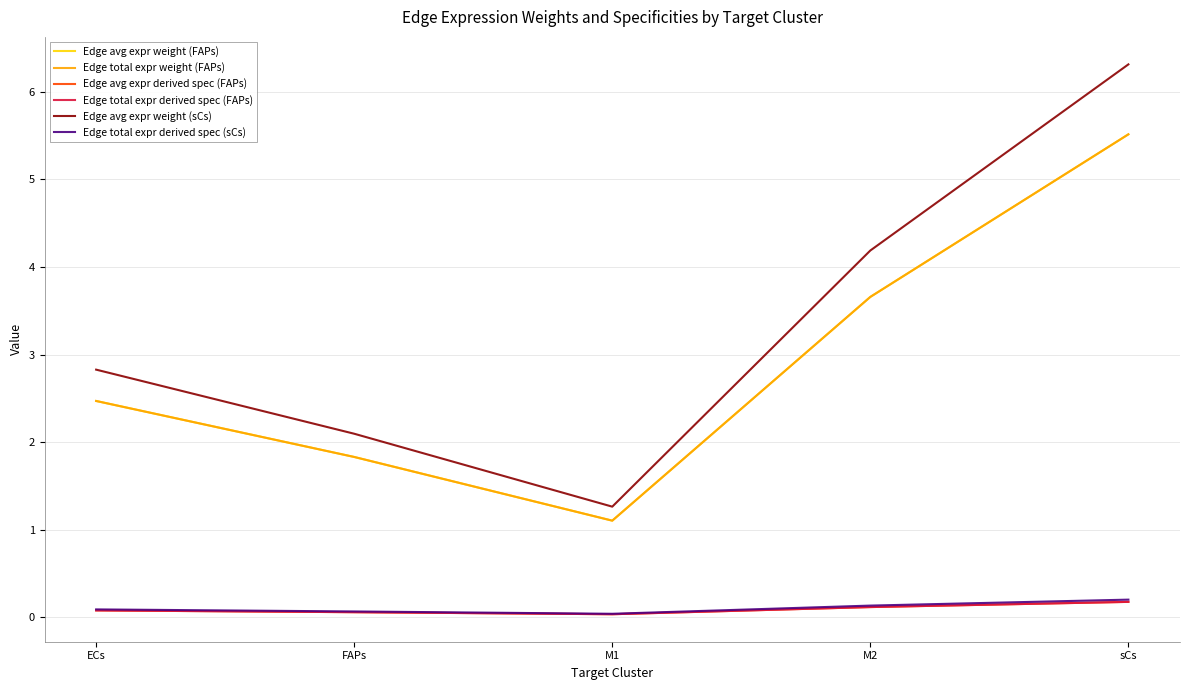

At which category does Edge avg expr derived spec (FAPs) reach its first local valley?

M1